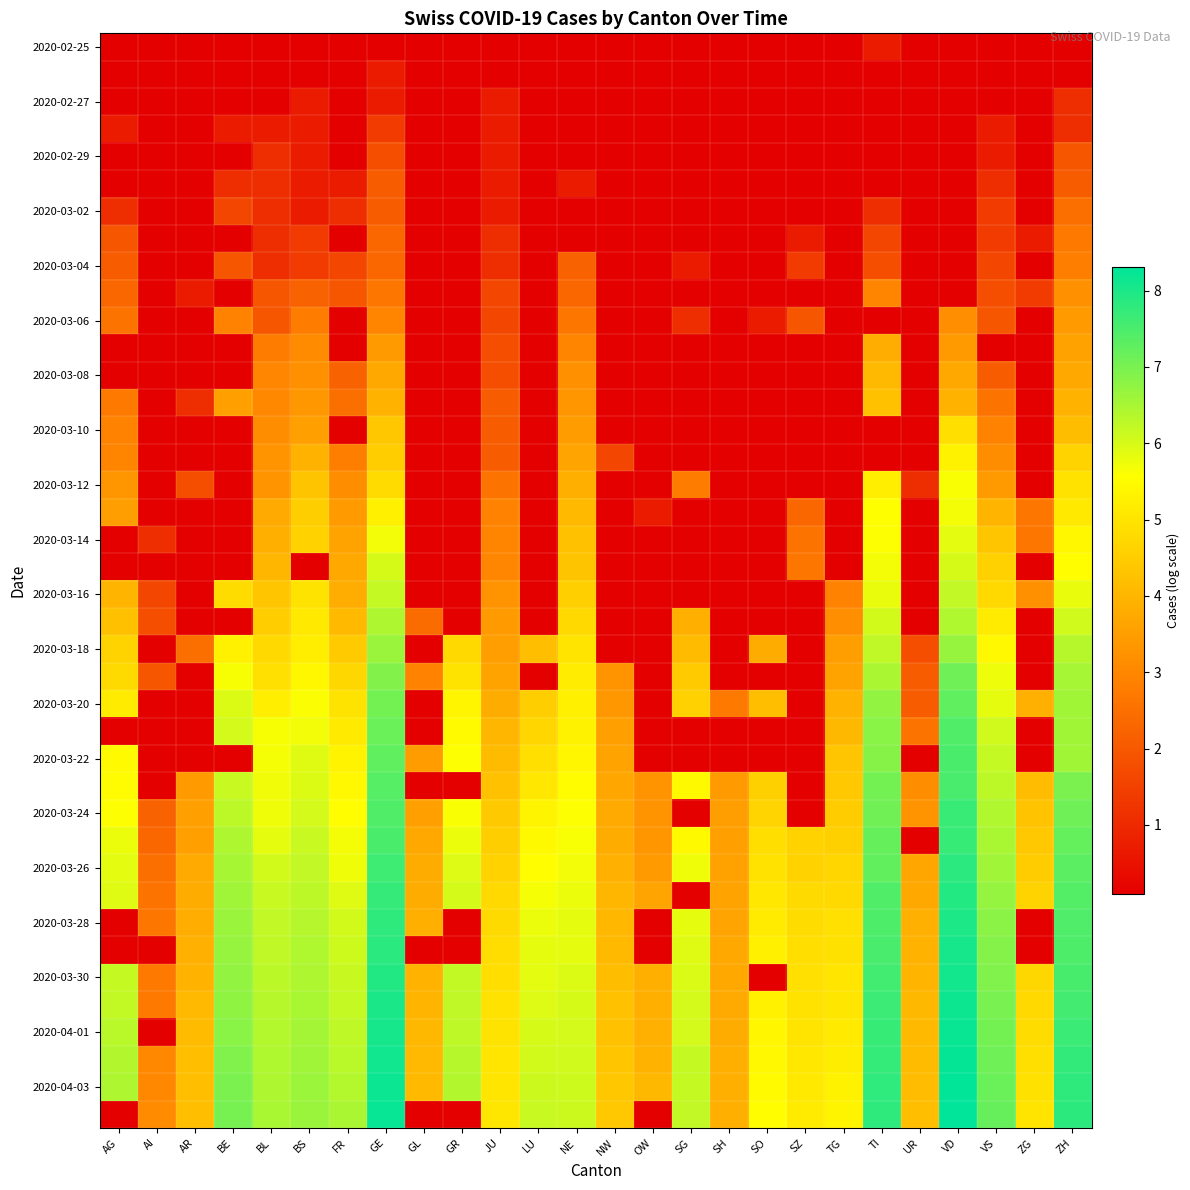

How many distinct data groups are displayed?

40